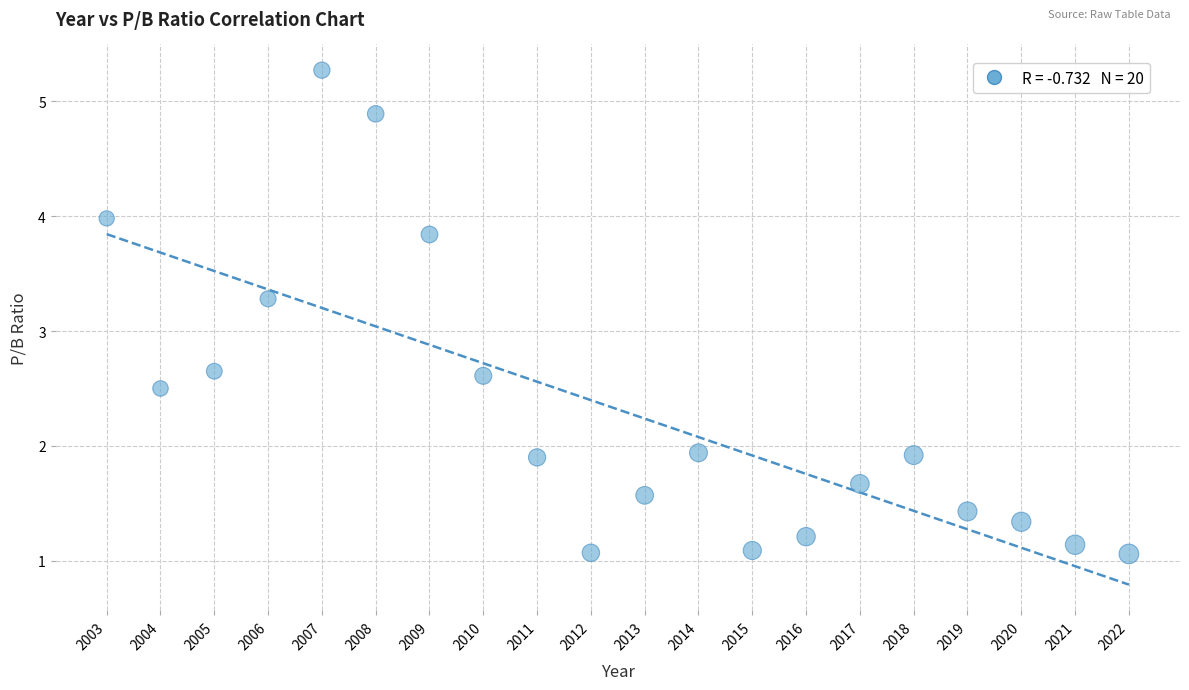

What Y value in the scatter plot is closest to 3?

3.3